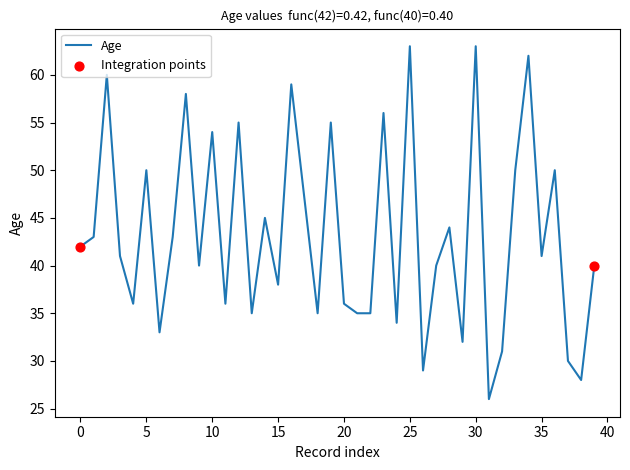

What is the maximum value shown in the chart?

63